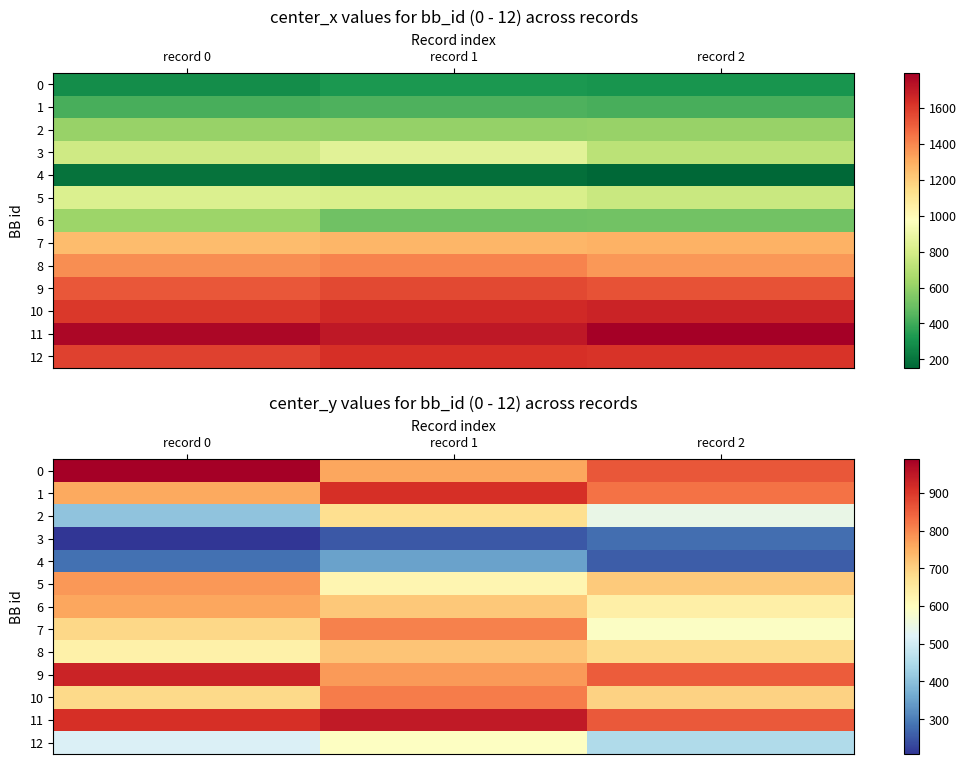

Which series has the largest total across all categories?

11